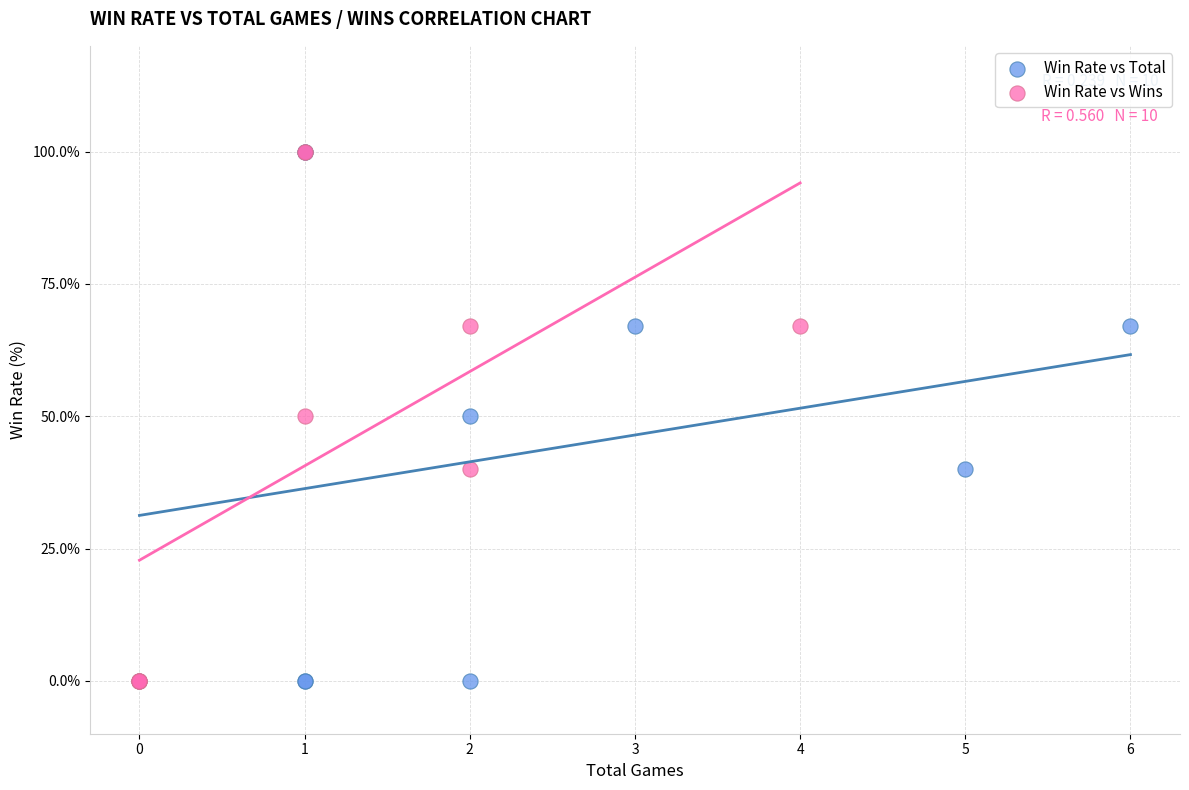

What are all the series names shown in the legend?

Win Rate vs Total, Win Rate vs Wins